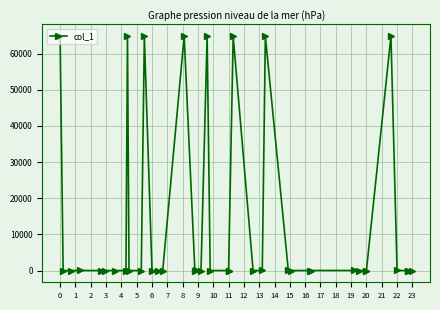

The value at 37 is 9. True or false?

False